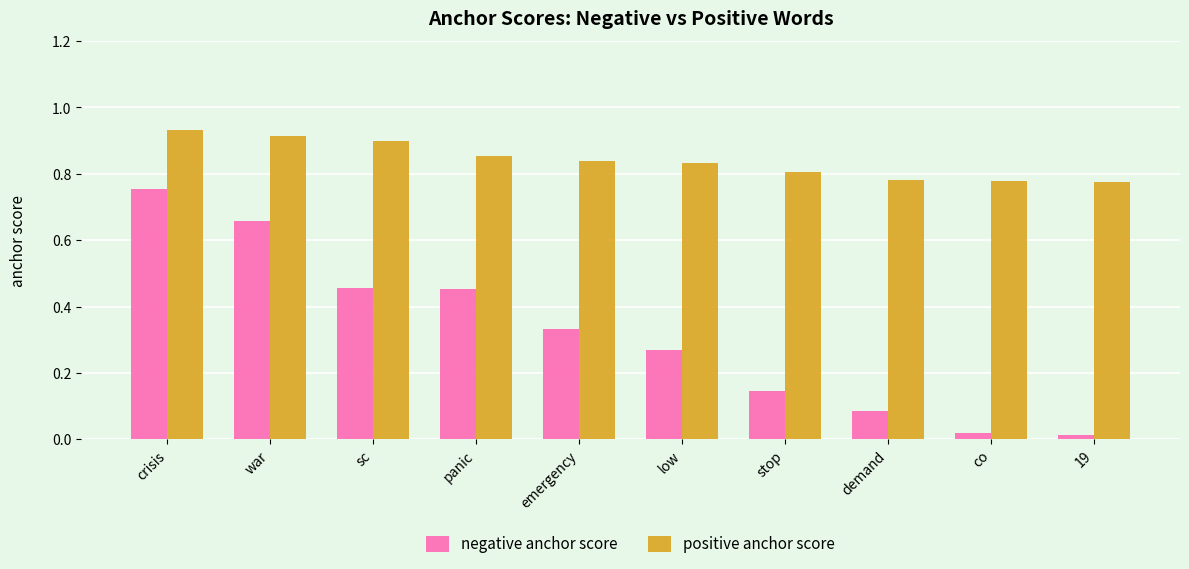

What is the difference between the maximum and minimum values in the positive anchor score series?

0.2